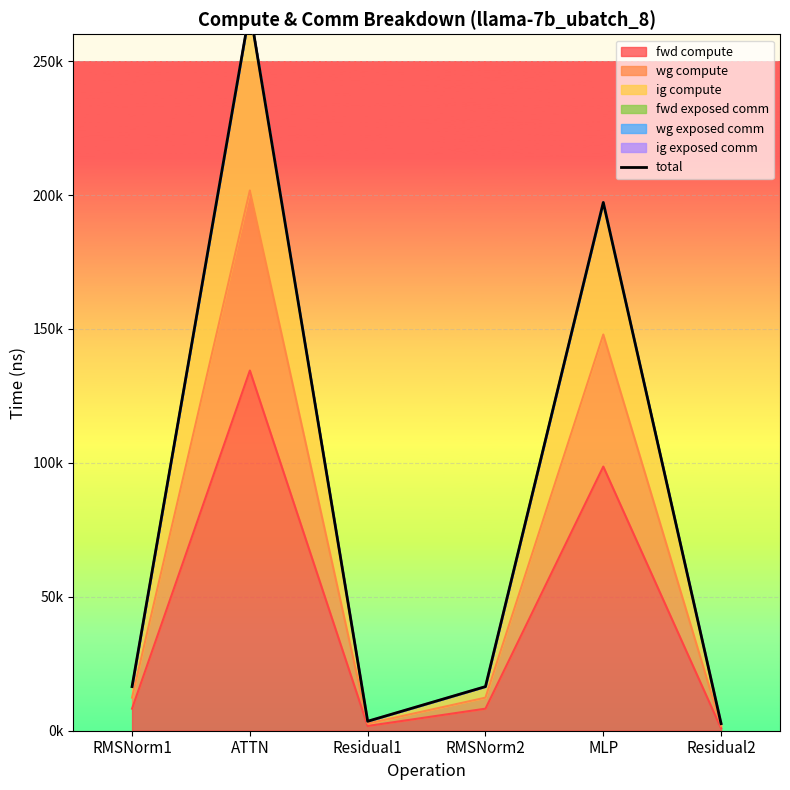

Between Residual2 and RMSNorm1, which is larger?

RMSNorm1